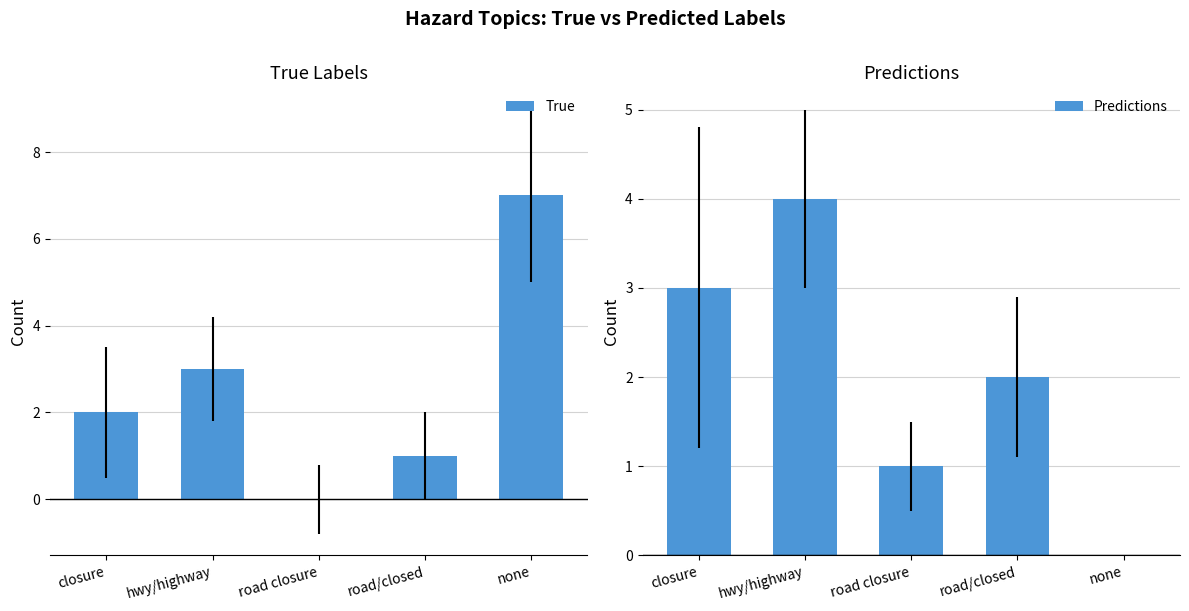

What value does the Predictions series have at road/closed?

2